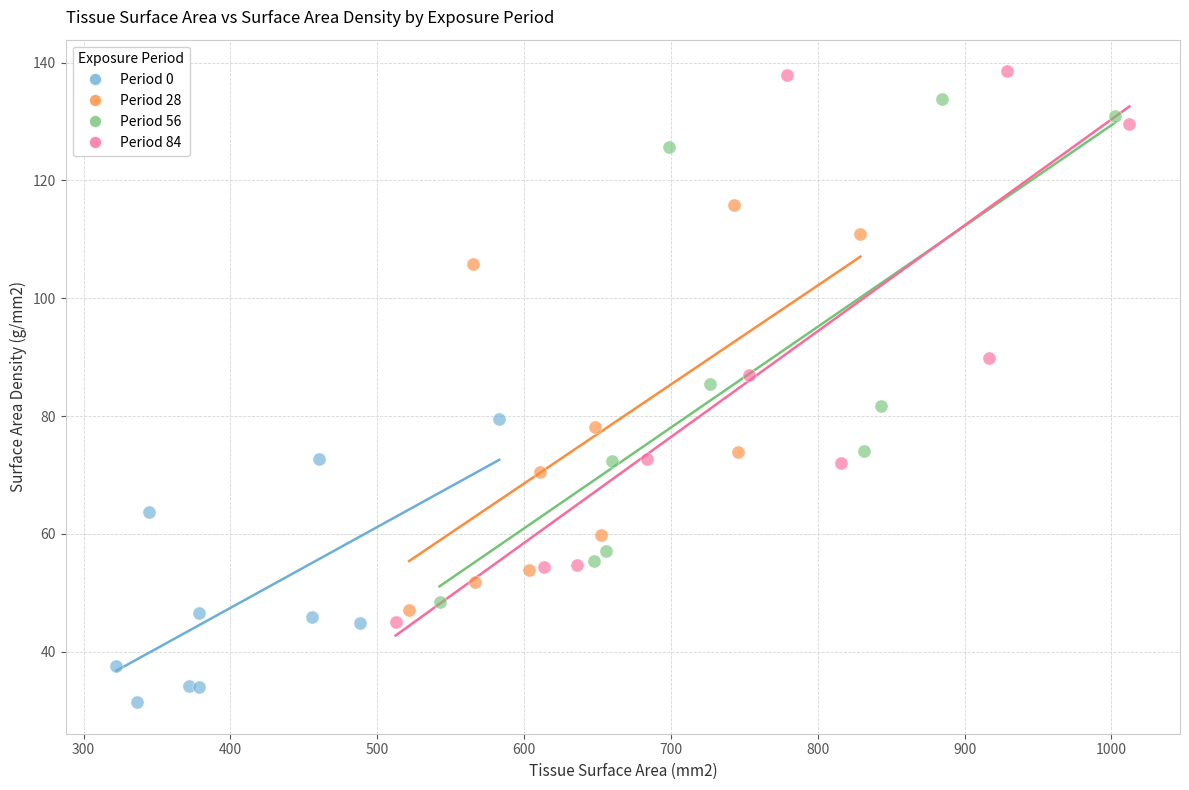

Which series reaches the maximum Y coordinate?

Period 84